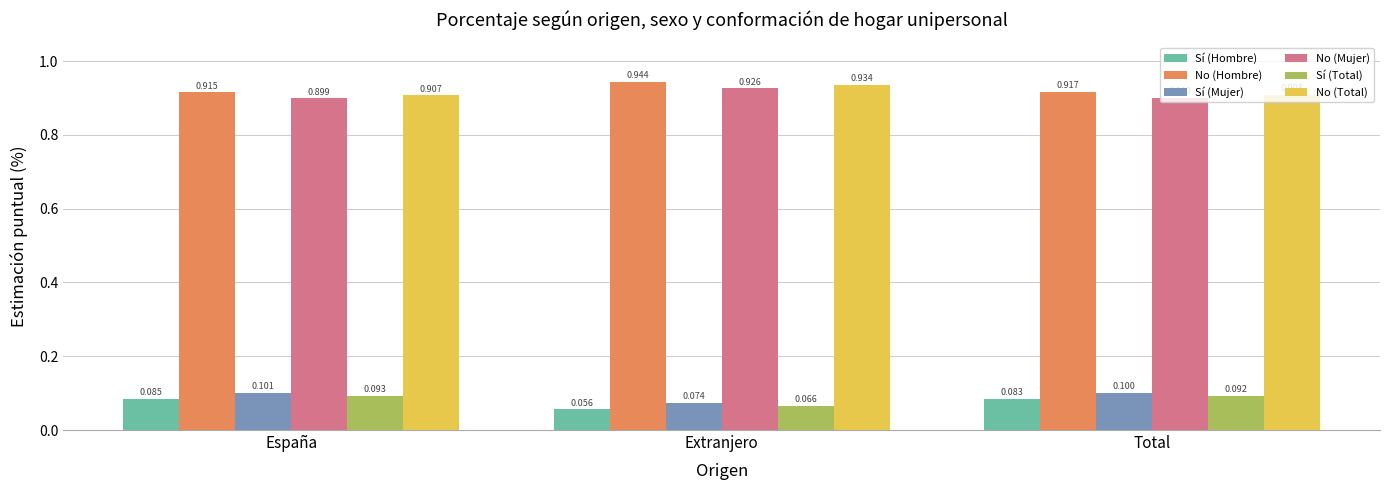

What is the lowest value of the Sí (Mujer) series?

0.1